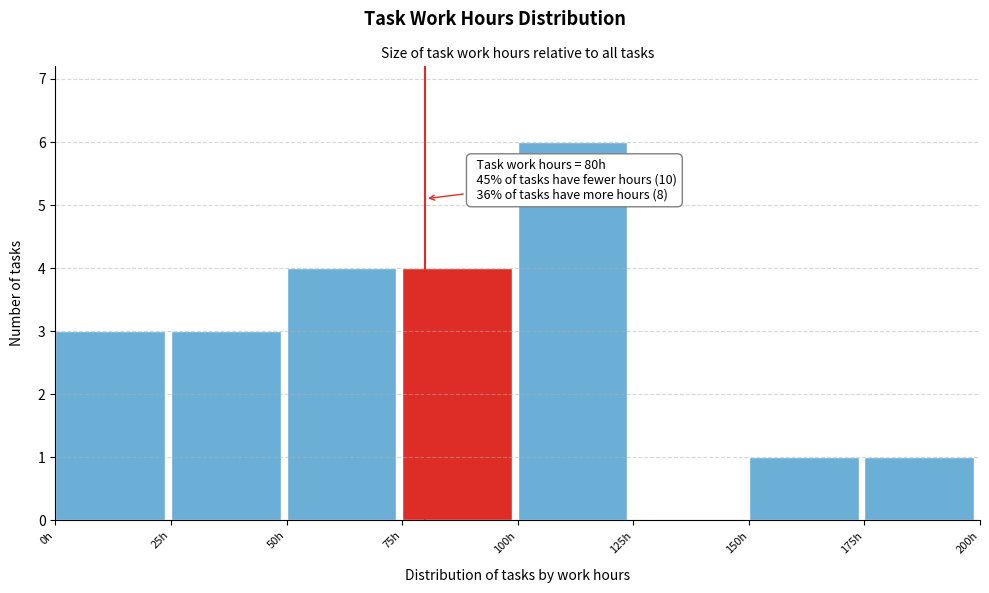

Which range on the x-axis has the tallest bar?

100 to 125